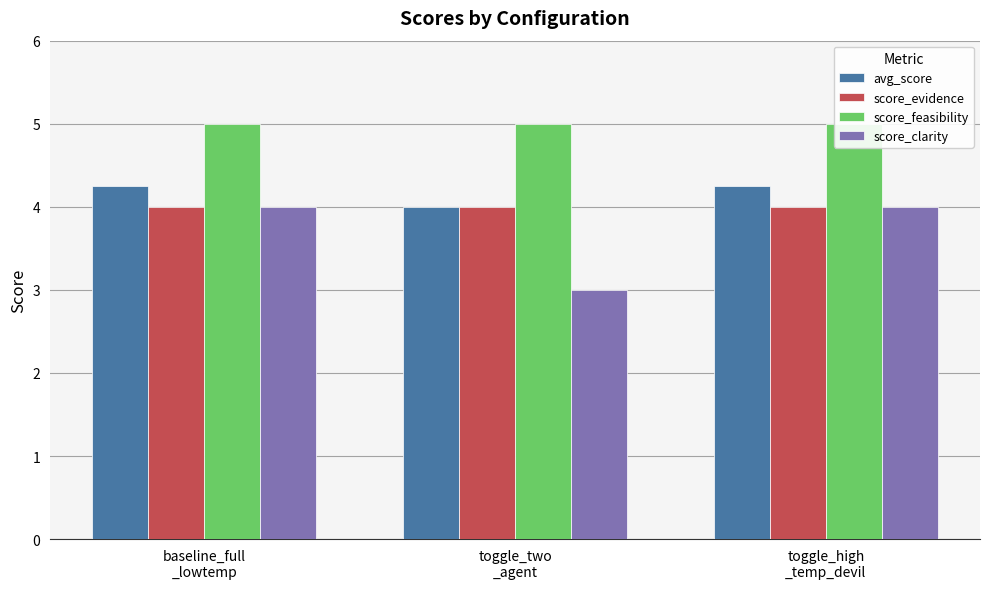

Where is avg_score nearest to the value 4?

toggle_two
_agent